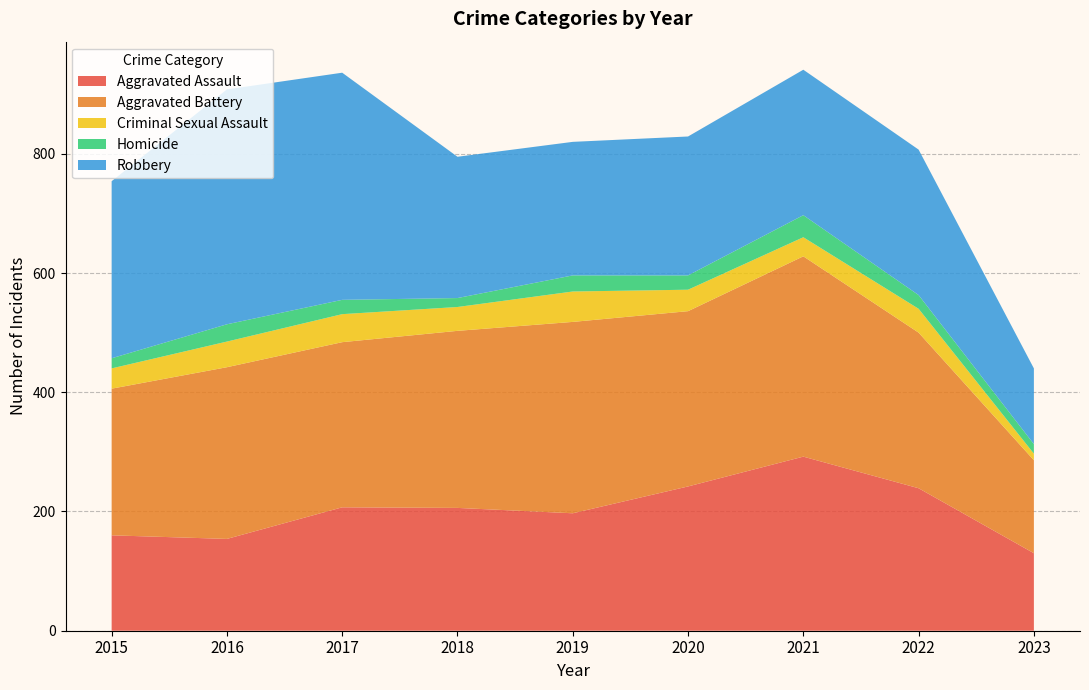

Reading left to right, extract all data points from this chart.

Aggravated Assault: 2015=160	2016=154	2017=207	2018=206	2019=197	2020=242	2021=292	2022=239	2023=130
Aggravated Battery: 2015=246	2016=288	2017=277	2018=297	2019=321	2020=294	2021=336	2022=261	2023=156
Criminal Sexual Assault: 2015=34	2016=43	2017=47	2018=40	2019=51	2020=36	2021=32	2022=40	2023=11
Homicide: 2015=17	2016=29	2017=24	2018=15	2019=27	2020=24	2021=37	2022=23	2023=16
Robbery: 2015=297	2016=394	2017=381	2018=237	2019=224	2020=233	2021=244	2022=244	2023=127